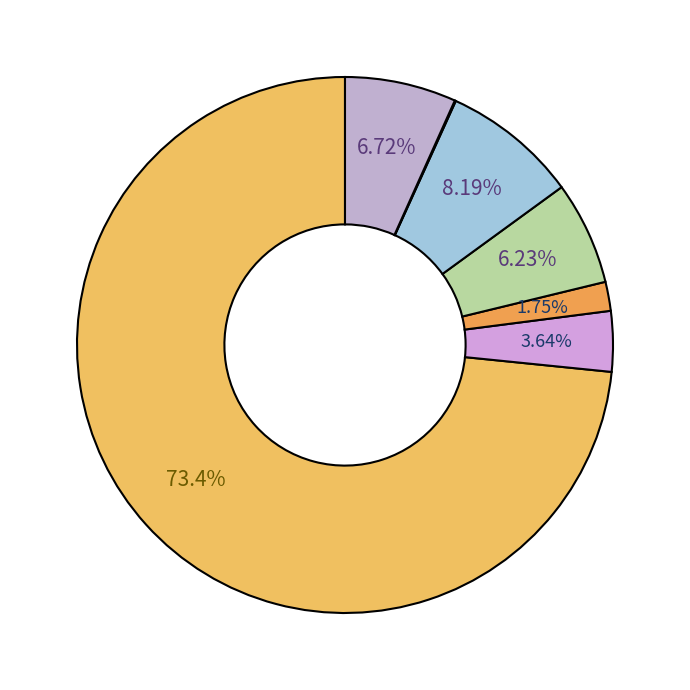

Rank the categories by value from highest to lowest.

youmainstream, youngwildndfreee, your_foot_girl_, younglitmama420, youngestluv, younglitmama2, your_butt_st